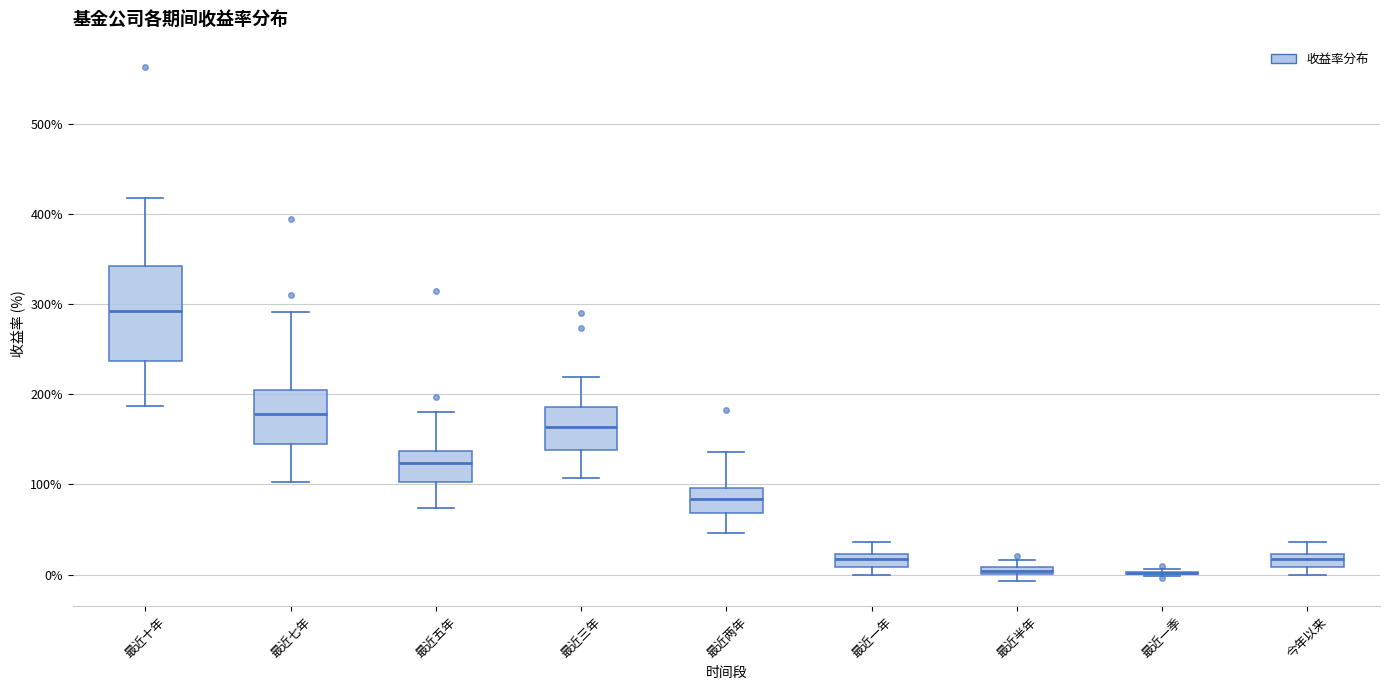

Where is the lower edge of the box for 今年以来 on the y-axis? The values are not printed on the chart, so give them approximately, as read against the axis.

10